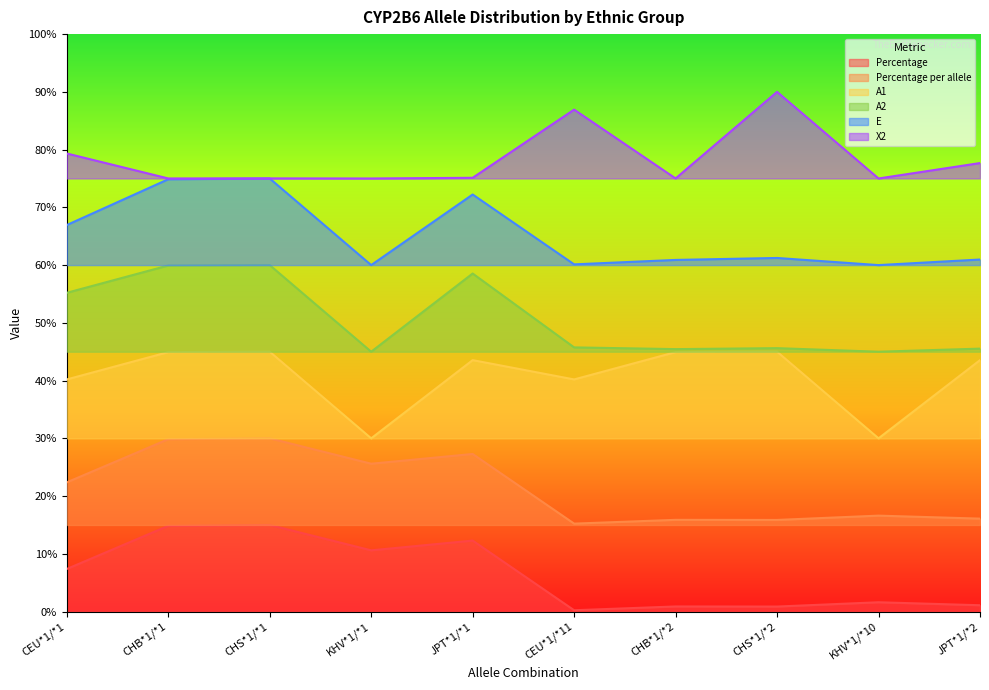

Which series changed the most between CHS*1/*1 and CHS*1/*2?

X2